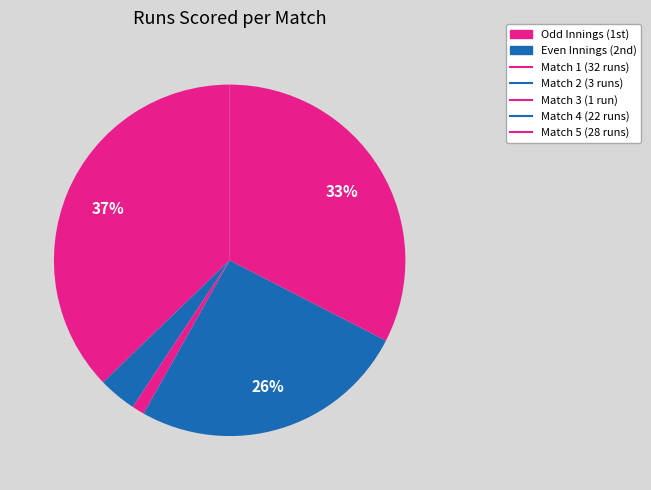

How many slices are in this pie chart?

5